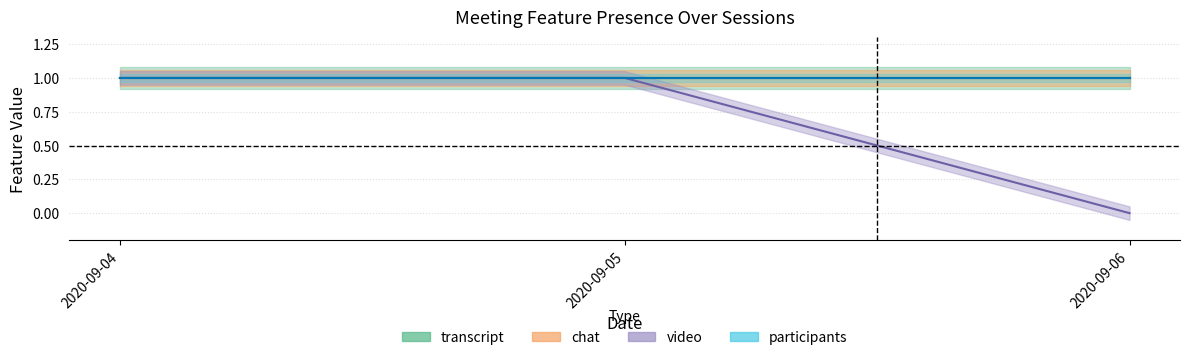

Count the number of categories in the chart.

3